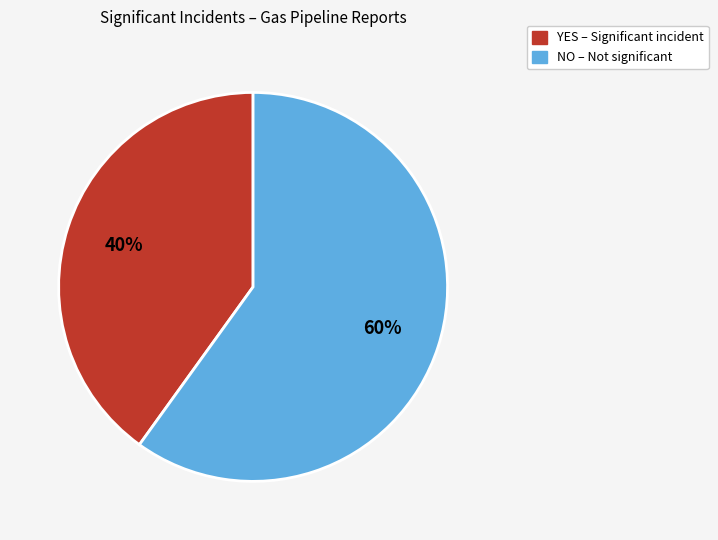

What is the majority slice?

NO